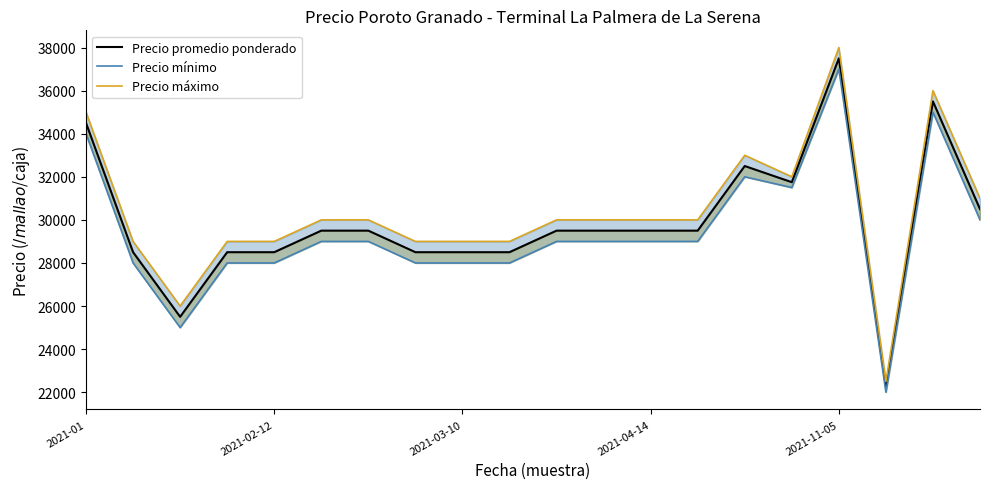

True or false: Precio máximo has a value of 41740 at 19.

False